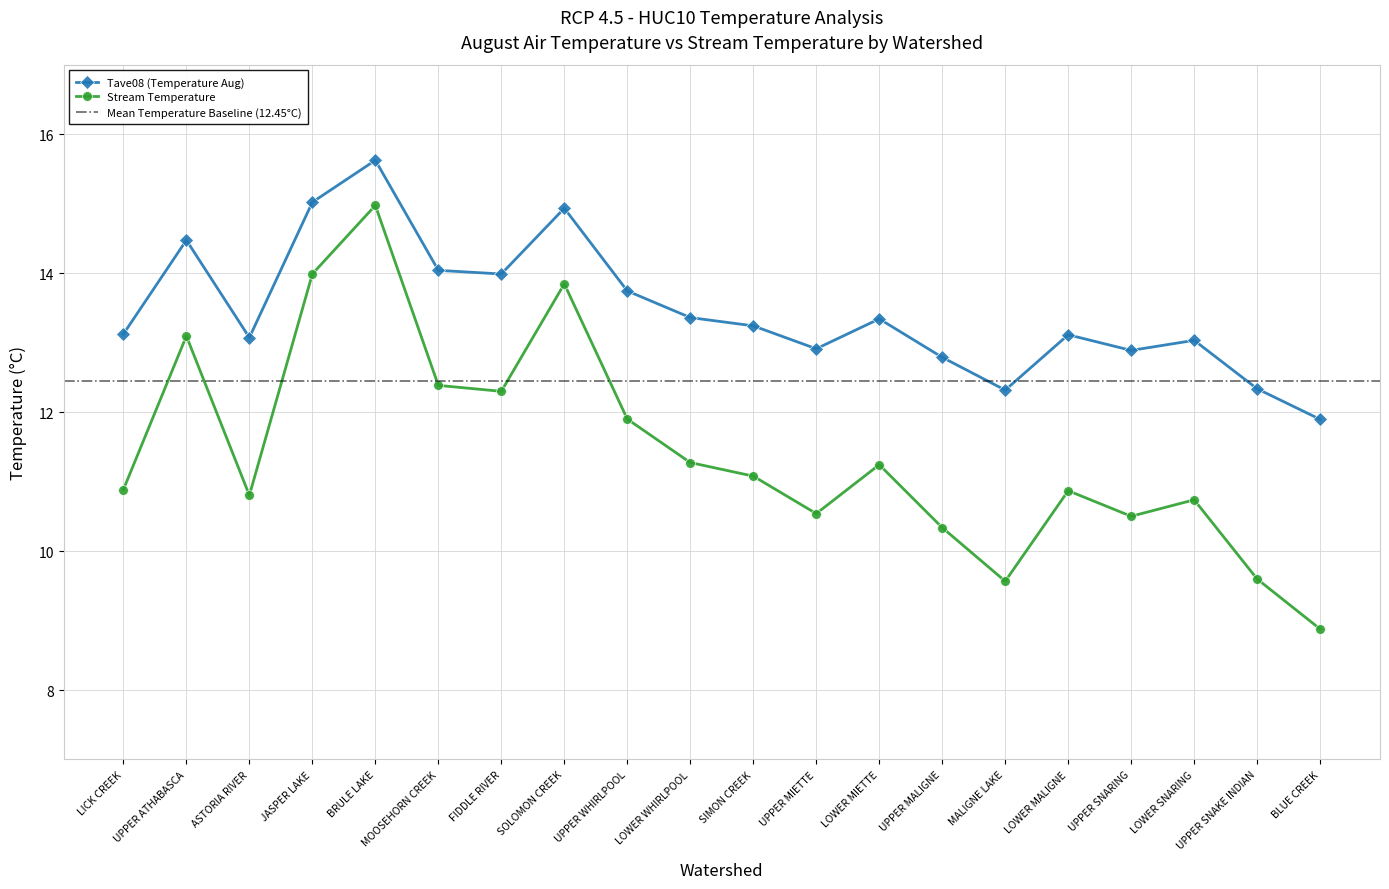

Reading left to right, transcribe all the data shown in this chart.

Tave08 (Temperature Aug): 13.1	14.5	13.1	15.0	15.6	14.0	14.0	14.9	13.7	13.4	13.2	12.9	13.3	12.8	12.3	13.1	12.9	13.0	12.3	11.9
Stream Temperature: 10.9	13.1	10.8	14.0	15.0	12.4	12.3	13.8	11.9	11.3	11.1	10.5	11.2	10.3	9.6	10.9	10.5	10.7	9.6	8.9